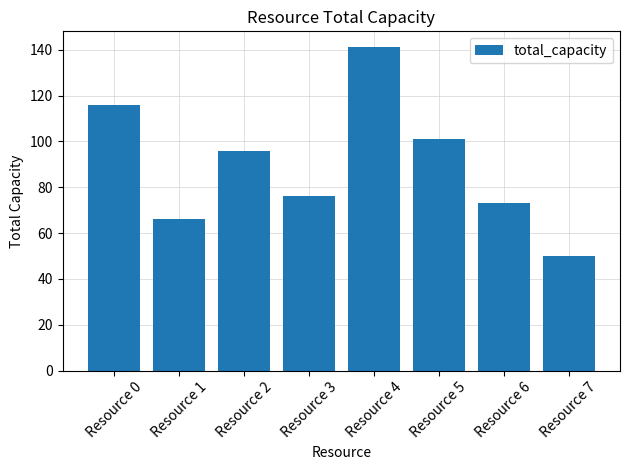

Reading left to right, what are all the values shown in this chart?

116	66	96	76	141	101	73	50